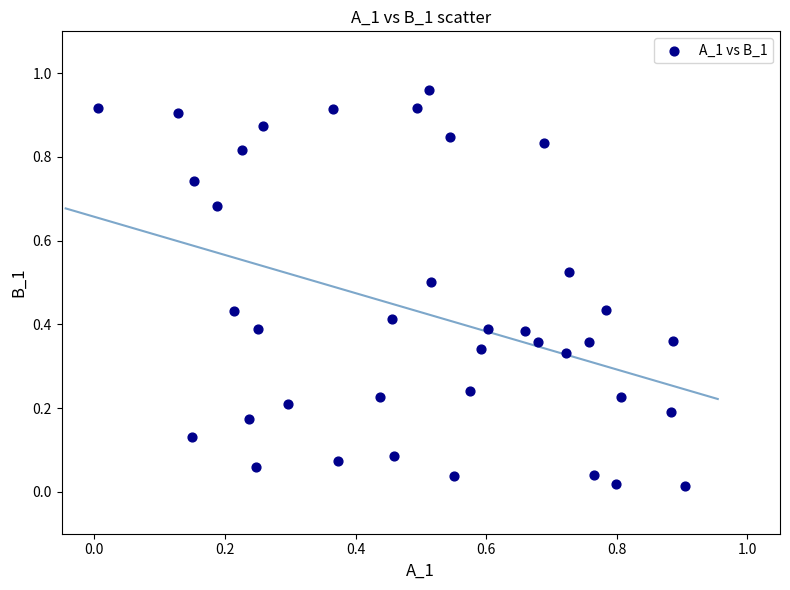

Count the number of points in this scatter plot.

38